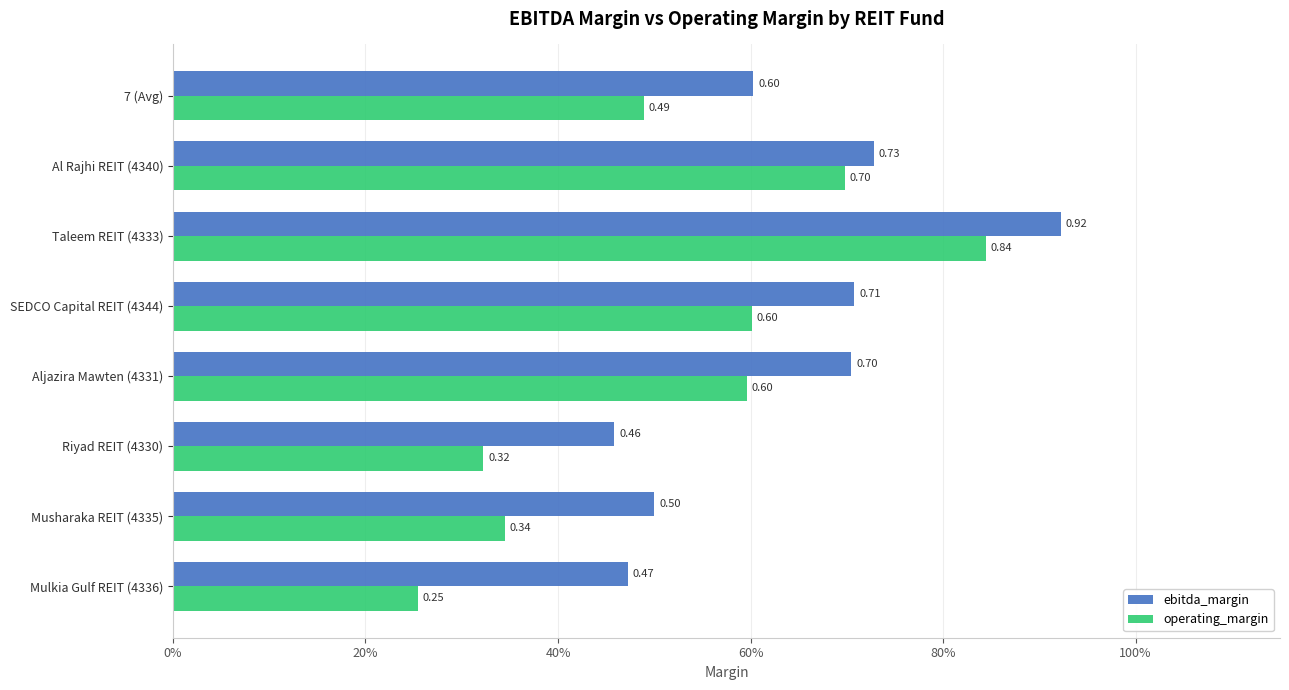

What is the value of the ebitda_margin bar at the 8th from the left?

0.5